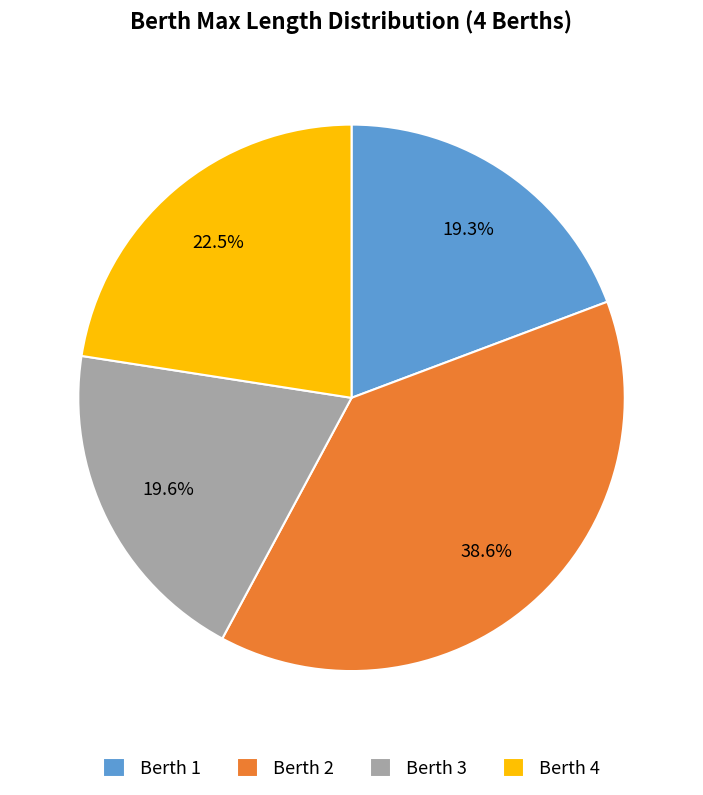

Combined, what portion of the pie is Berth 4 and Berth 1?

41.8%